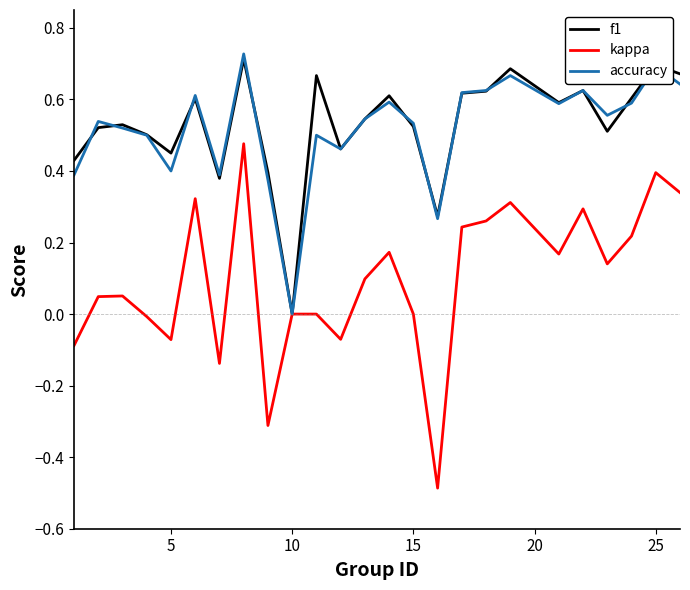

How many interior local valleys does the kappa series have?

7